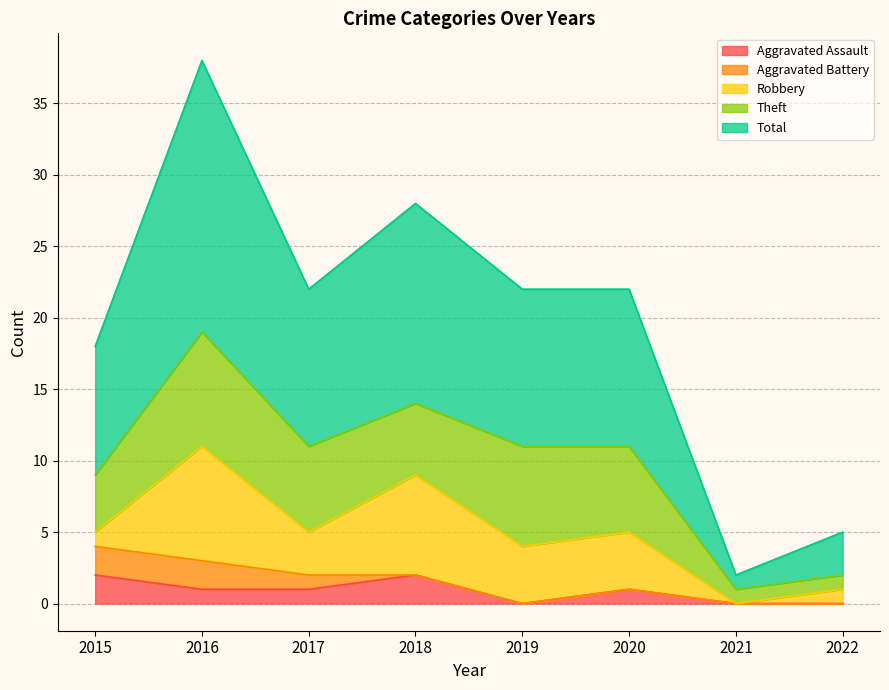

At 2016, list the series in order from largest to smallest.

Total, Robbery, Theft, Aggravated Battery, Aggravated Assault